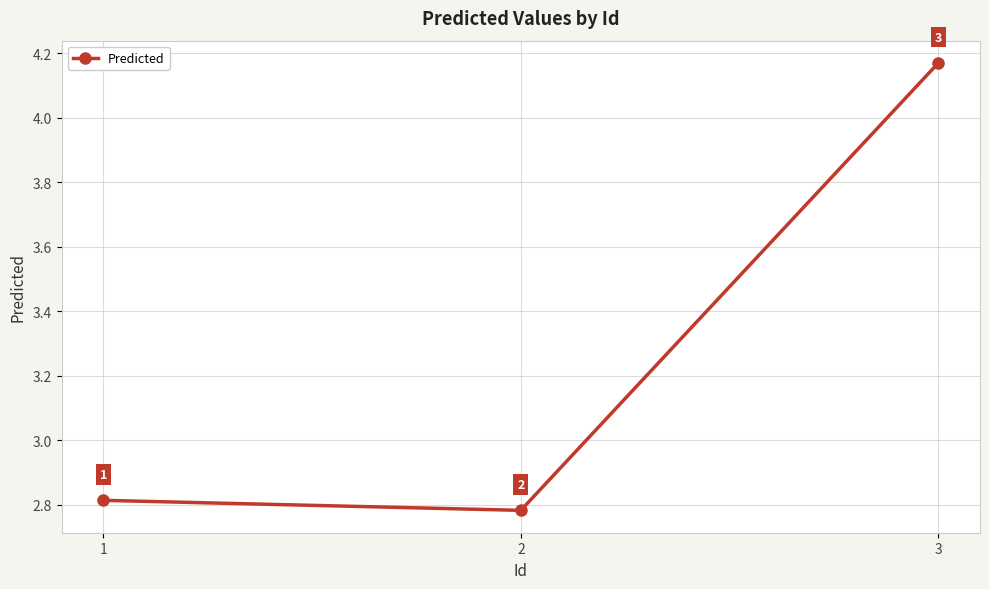

Between 2 and 3, which is larger?

3